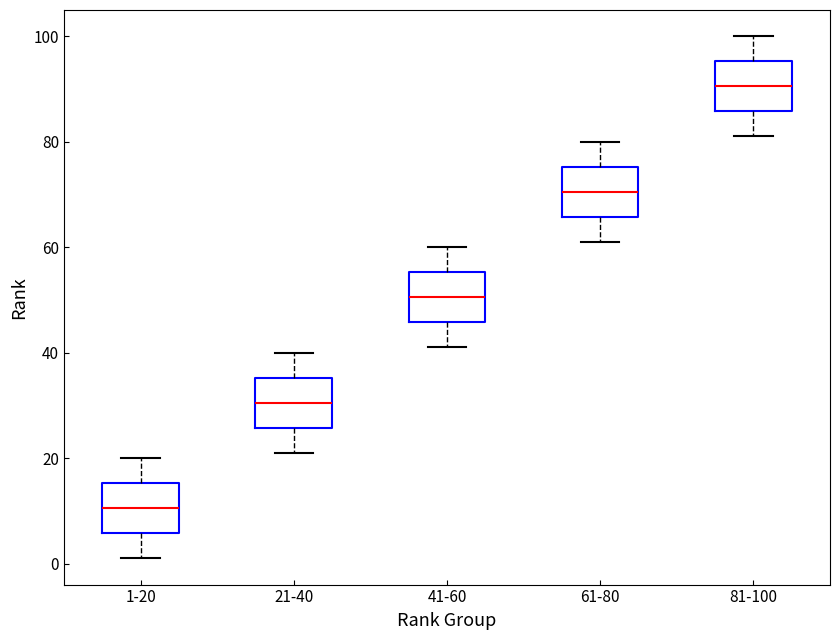

Reading left to right, read every box against the y-axis: the position of its median line, the range the box covers, and the ends of its whiskers. The values are not printed on the chart, so give them approximately, as read against the axis.

1-20: median 10, box 6 to 16, whiskers 2 to 20
21-40: median 30, box 26 to 36, whiskers 22 to 40
41-60: median 50, box 46 to 56, whiskers 42 to 60
61-80: median 70, box 66 to 76, whiskers 62 to 80
81-100: median 90, box 86 to 96, whiskers 82 to 100